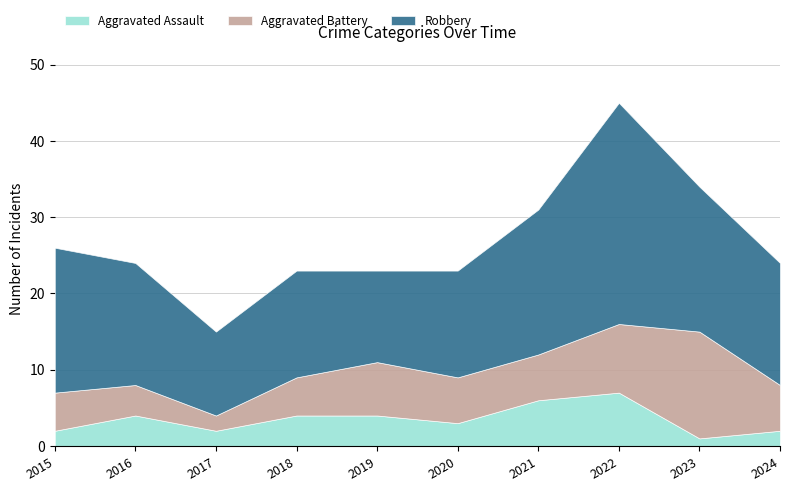

Which has a higher value, 2020 or 2022?

2022